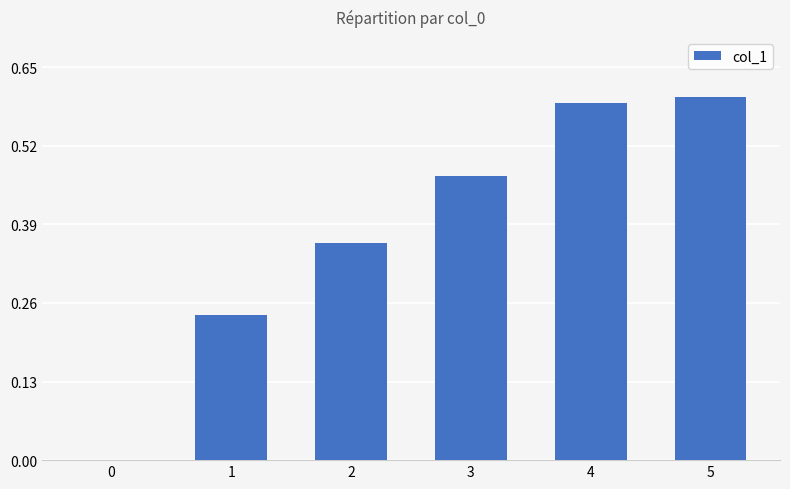

Are the bars horizontal?

No